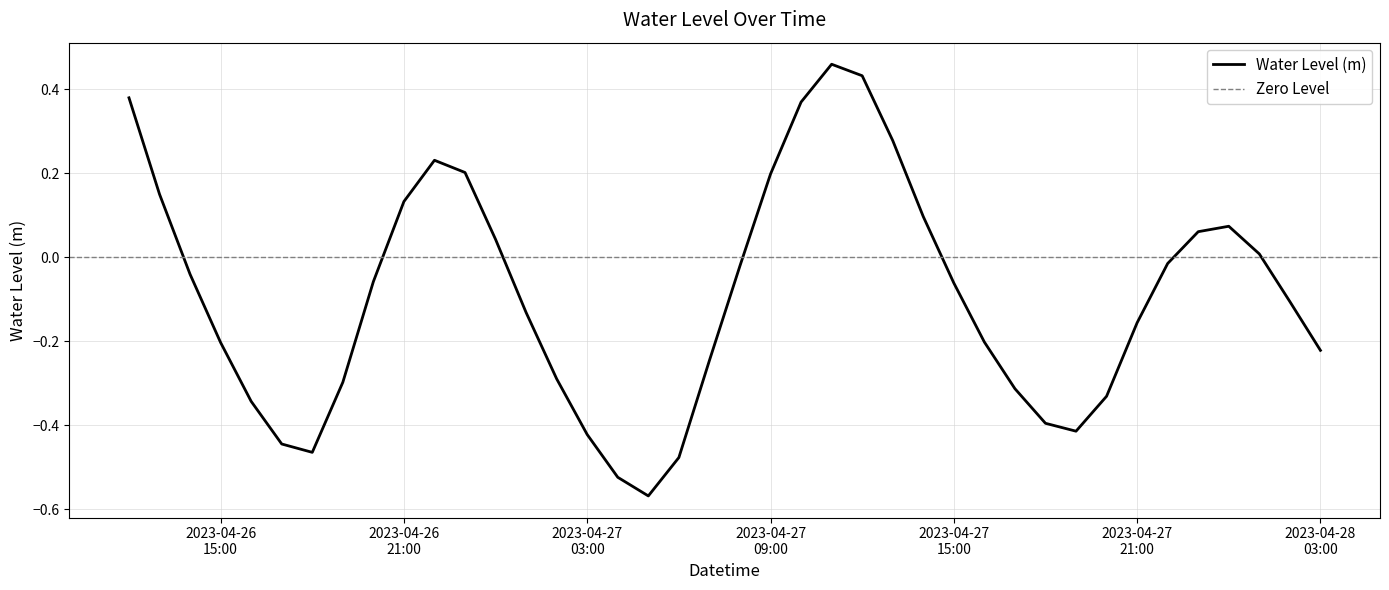

Reading right to left, extract all data points from this chart.

-0.2	-0.1	0.0	0.1	0.1	-0.0	-0.2	-0.3	-0.4	-0.4	-0.3	-0.2	-0.1	0.1	0.3	0.4	0.5	0.4	0.2	-0.0	-0.2	-0.5	-0.6	-0.5	-0.4	-0.3	-0.1	0.0	0.2	0.2	0.1	-0.1	-0.3	-0.5	-0.4	-0.3	-0.2	-0.0	0.1	0.4